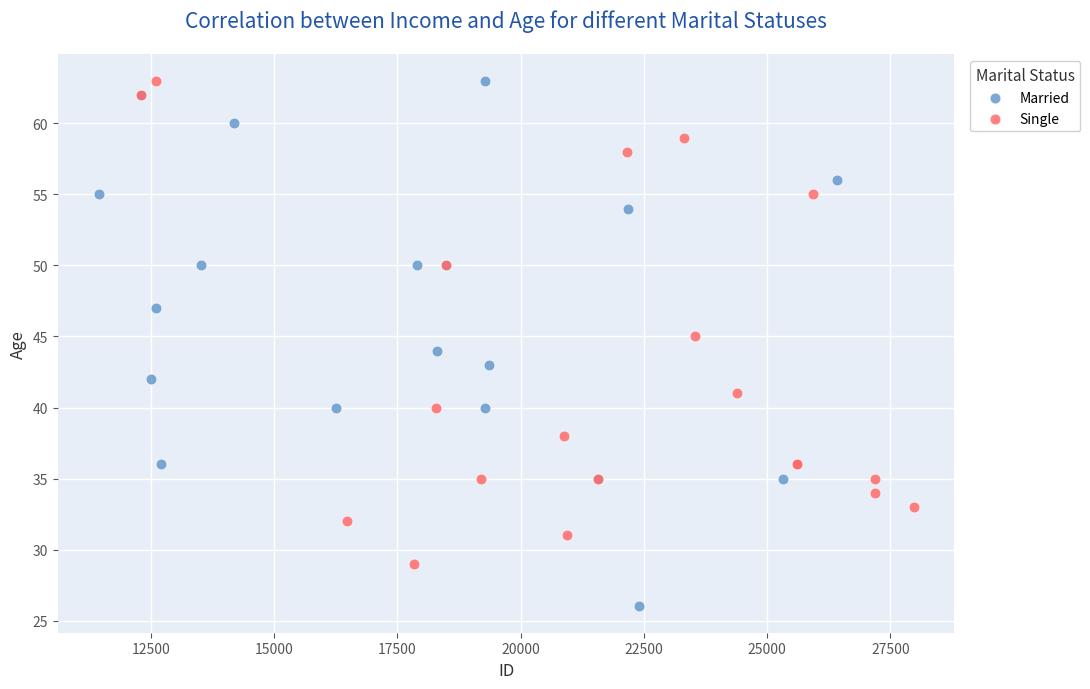

Which series has the largest Y range (max minus min)?

Married